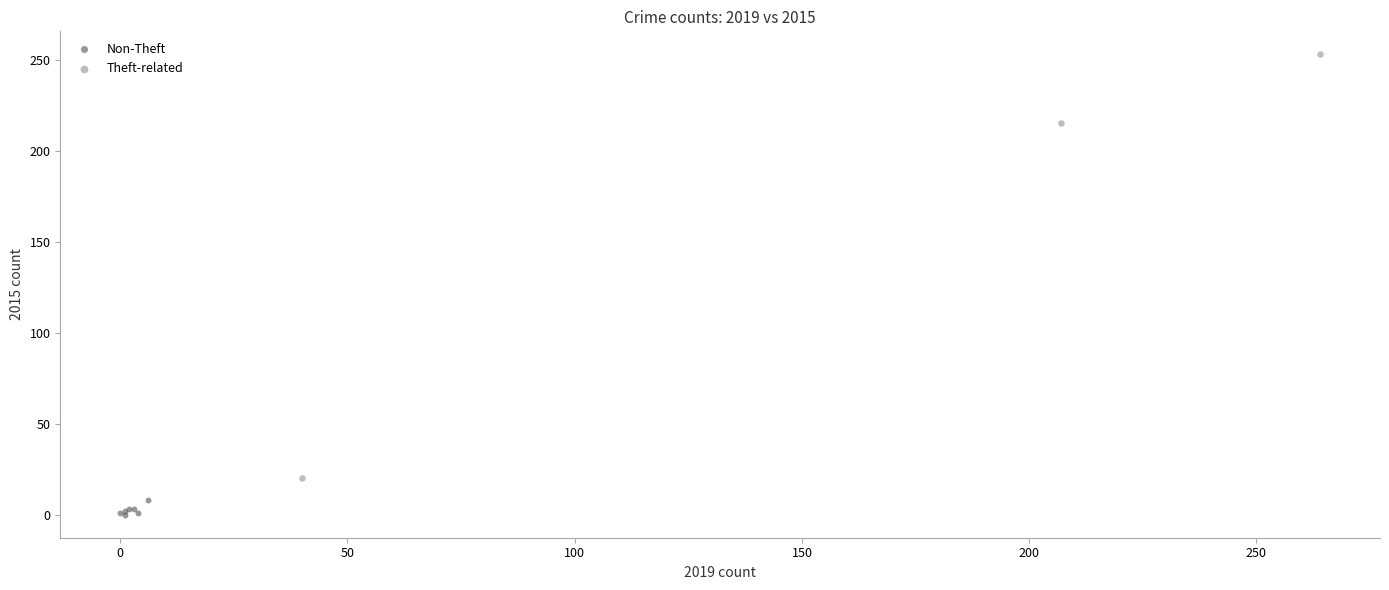

Which series contains the highest Y value?

Theft-related